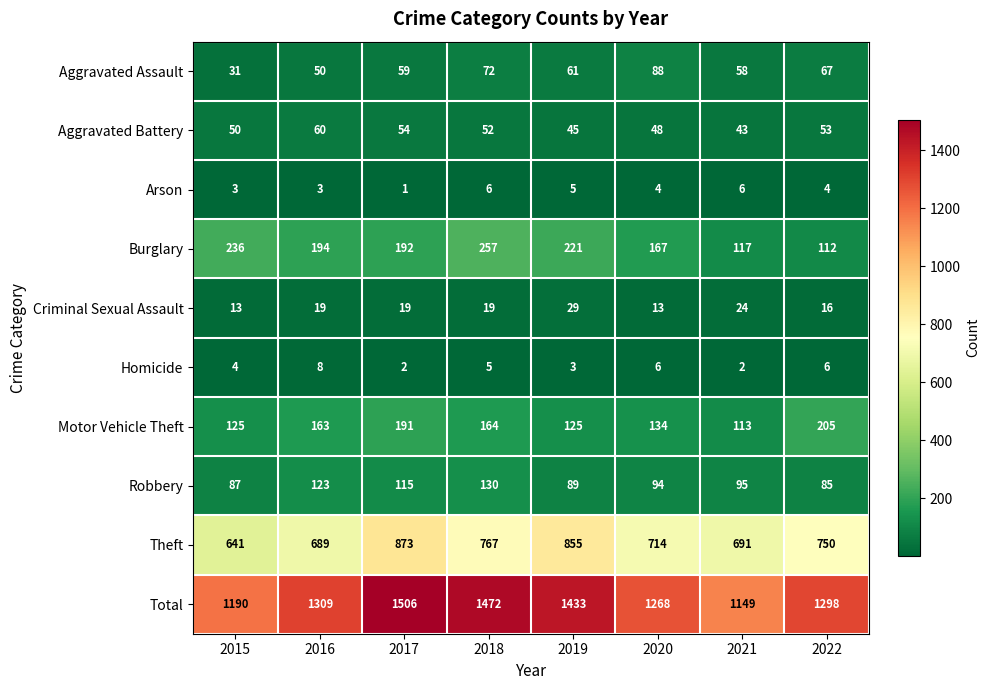

Rank the series at 2015 from highest to lowest value.

Total, Theft, Burglary, Motor Vehicle Theft, Robbery, Aggravated Battery, Aggravated Assault, Criminal Sexual Assault, Homicide, Arson